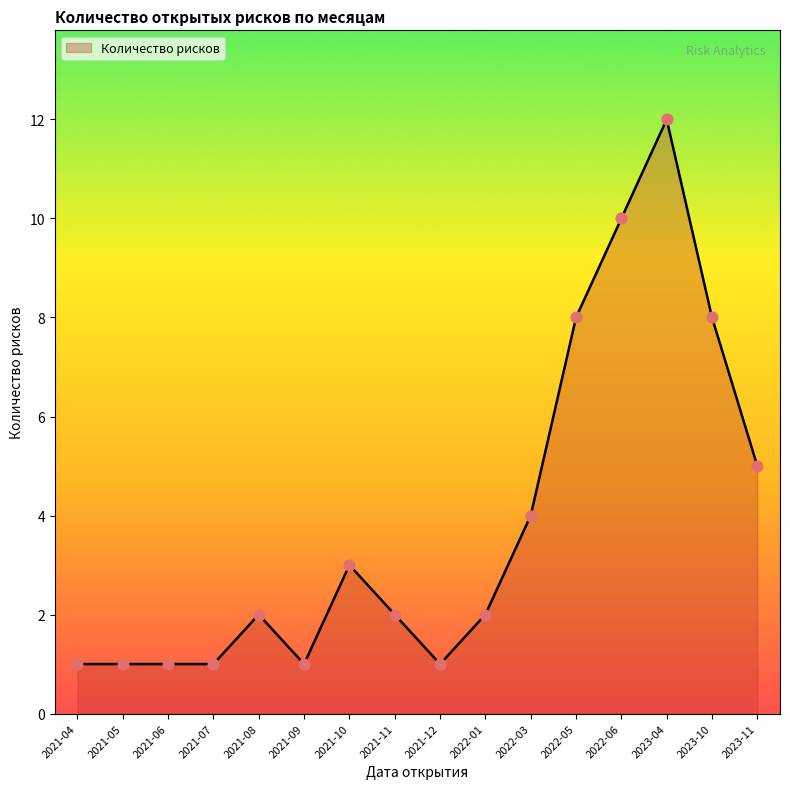

What is the change in value from 2021-07 to 2023-11?

+4